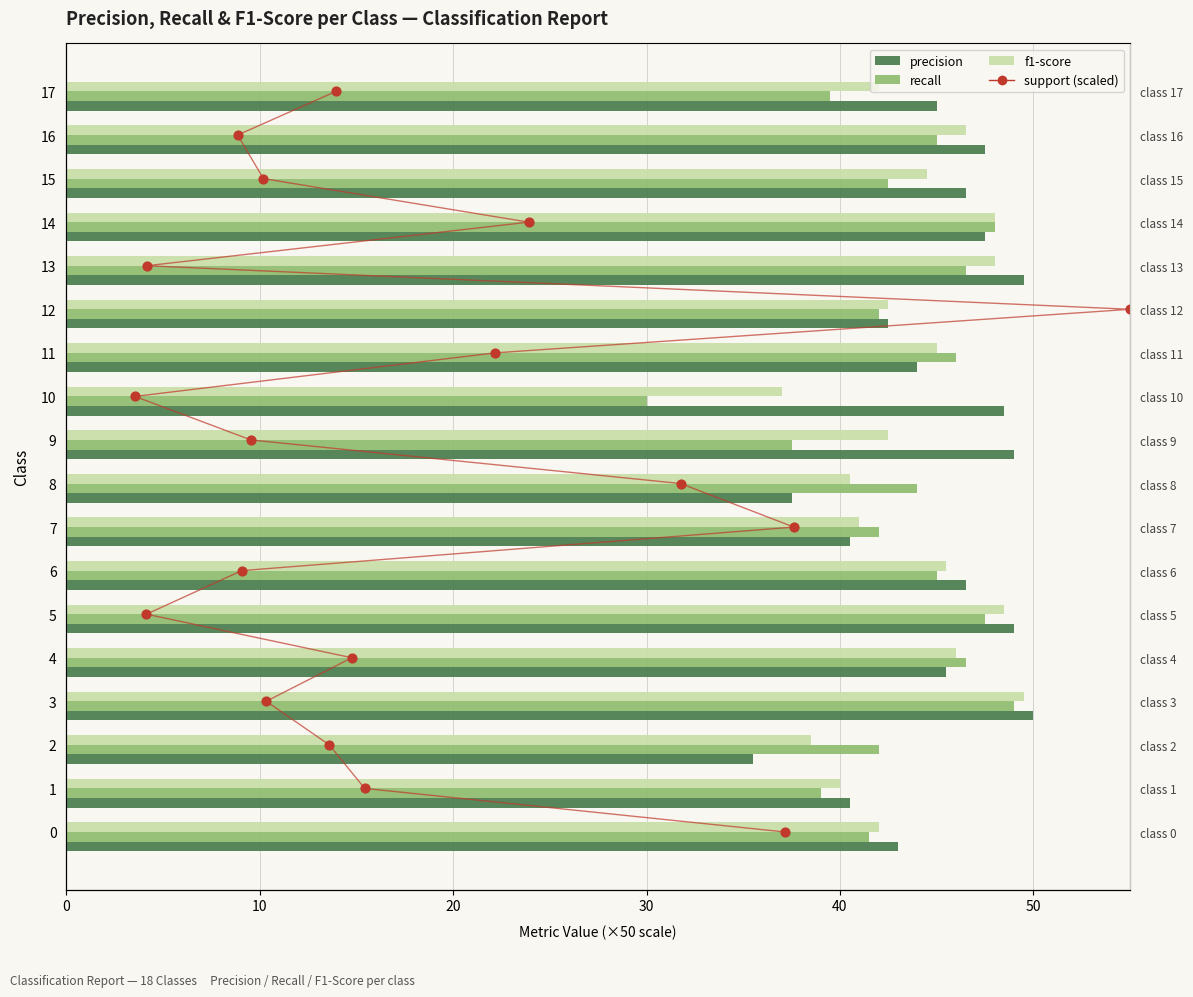

At how many categories does at least one series exceed 41?

17